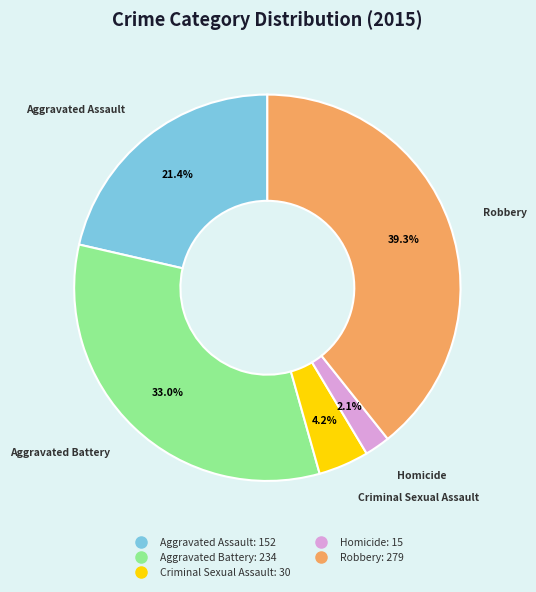

True or false: Homicide accounts for 2% of the total.

True